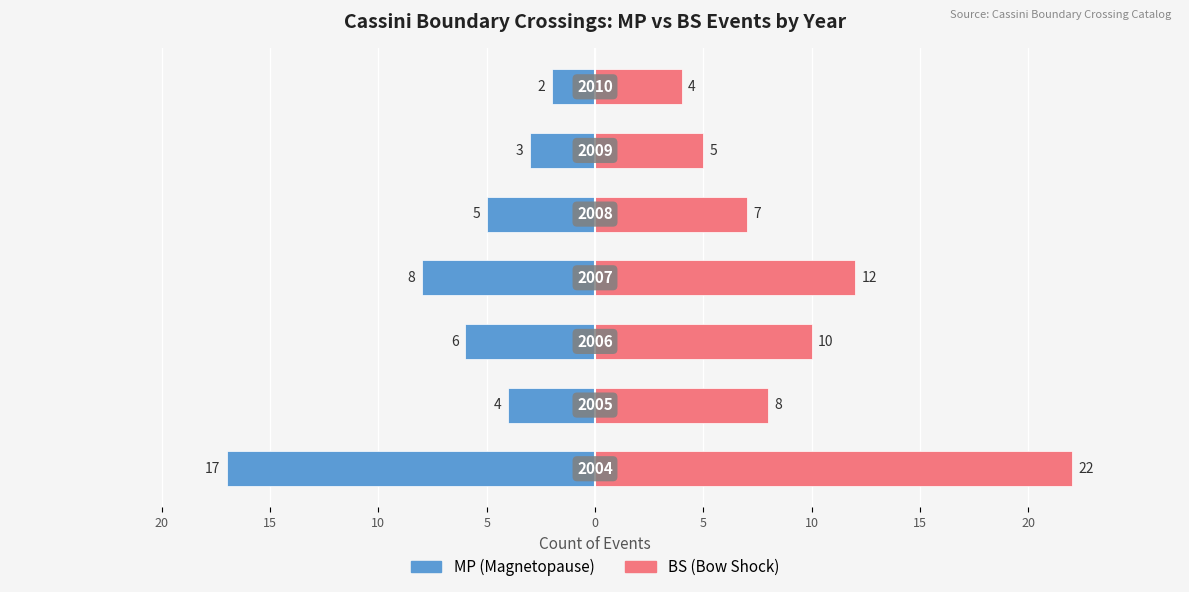

List the series in order of their peak value, lowest first.

MP (Magnetopause), BS (Bow Shock)